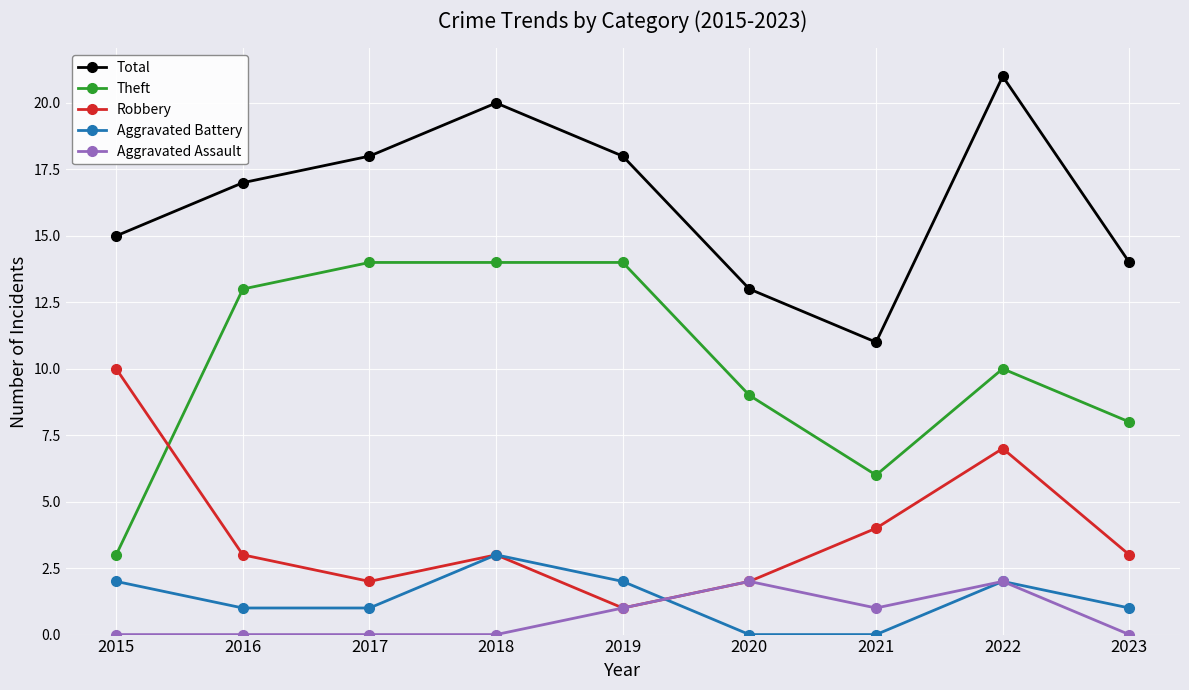

Is it true that Robbery equals 2 at 2021?

False